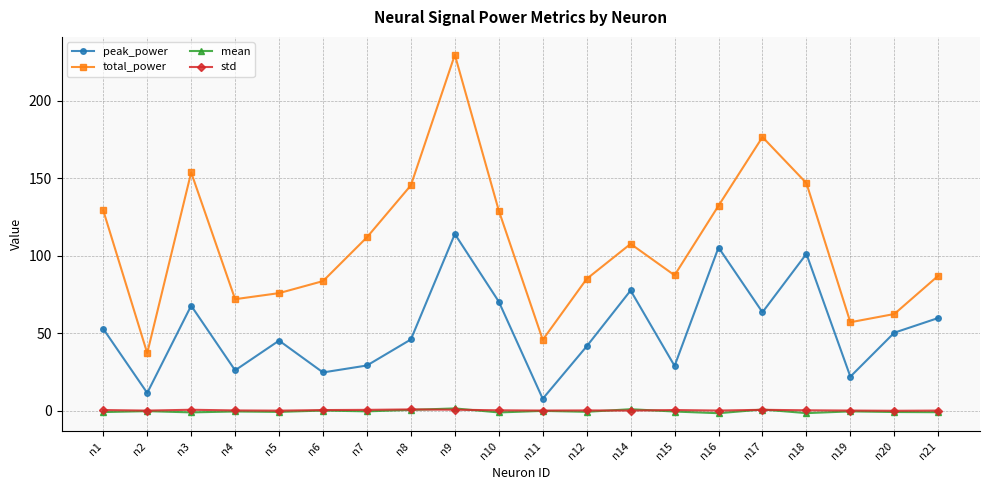

Which series has the widest spread of values?

total_power